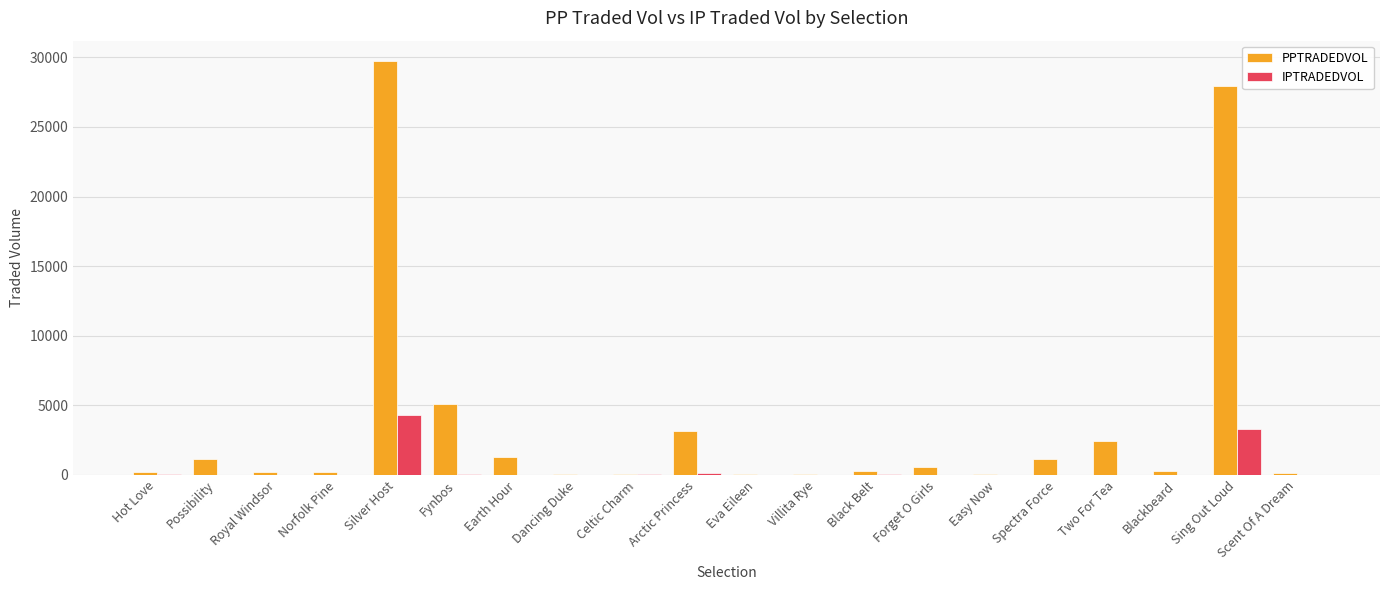

What is the total value across all series at Arctic Princess?

3349.3